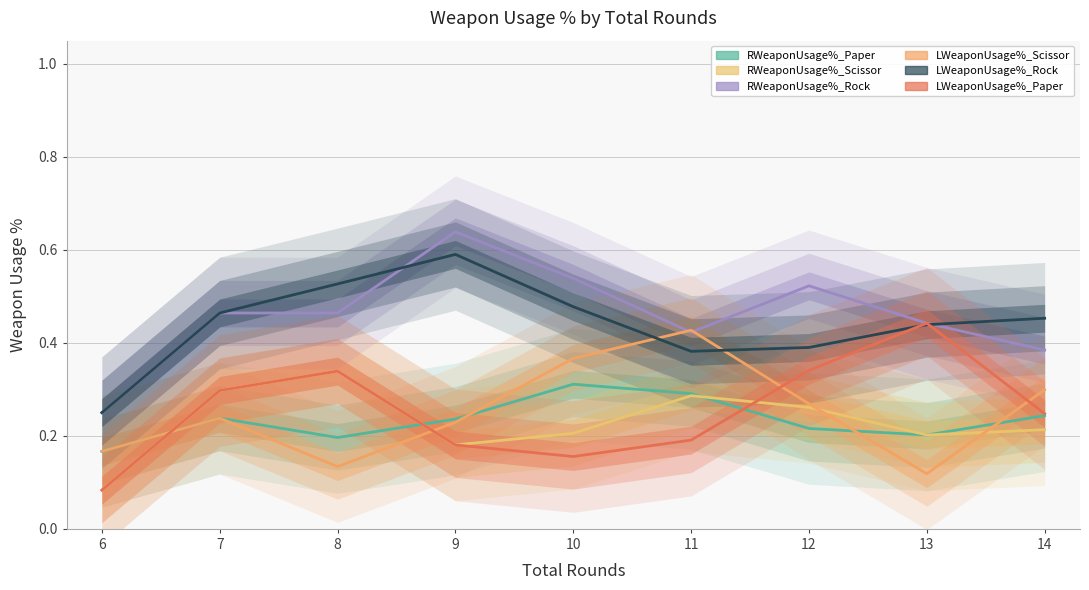

At how many categories does at least one series exceed 0?

9